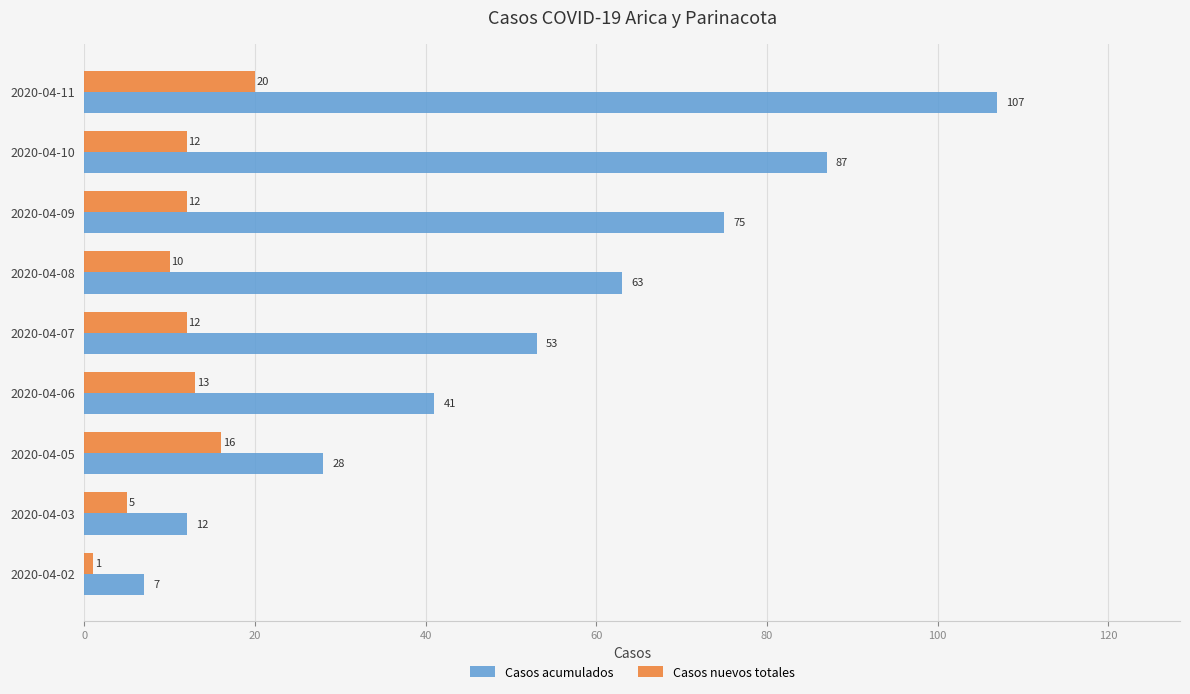

What is the difference between the second highest and minimum values in the Casos nuevos totales series?

15